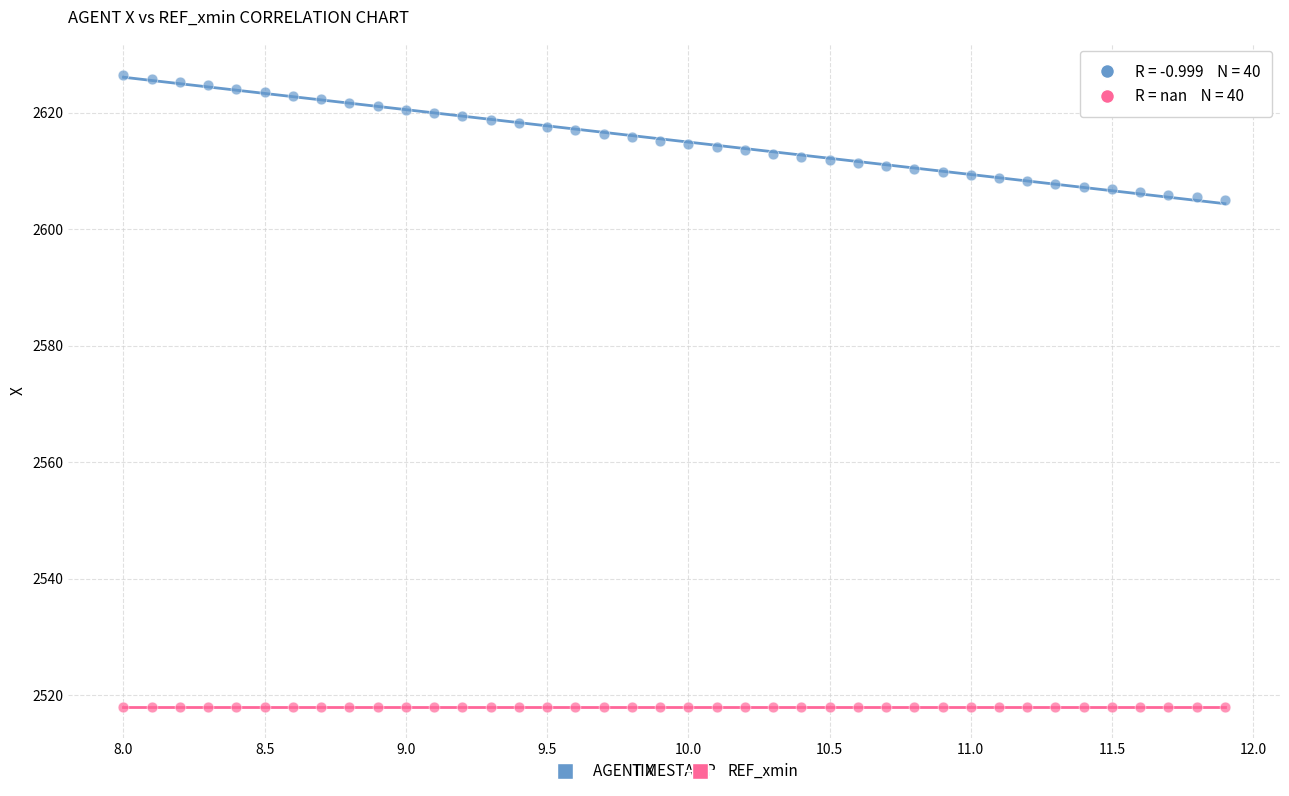

Which series reaches the minimum Y coordinate?

REF_xmin